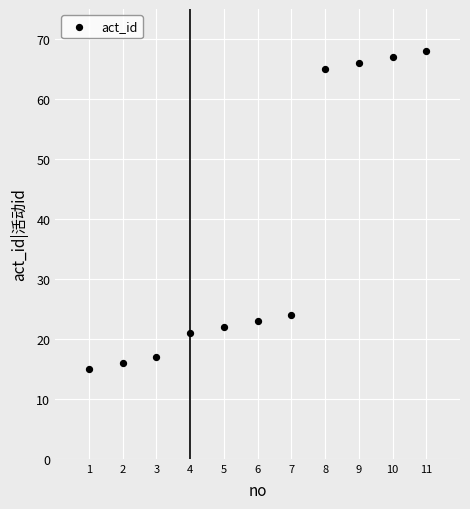

What is the average Y value?

37